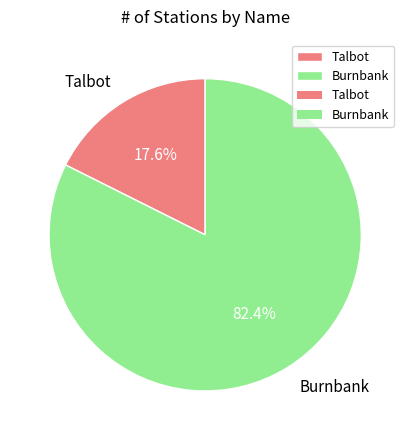

Rank the categories by value from lowest to highest.

Talbot, Burnbank